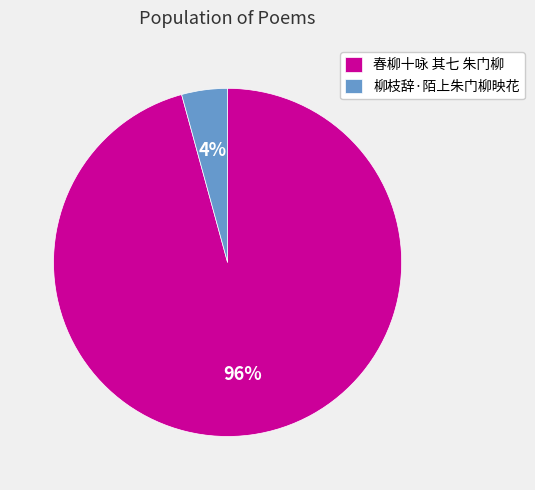

To the nearest percent, what is the combined percentage of 春柳十咏 其七 朱门柳 and 柳枝辞·陌上朱门柳映花?

100%